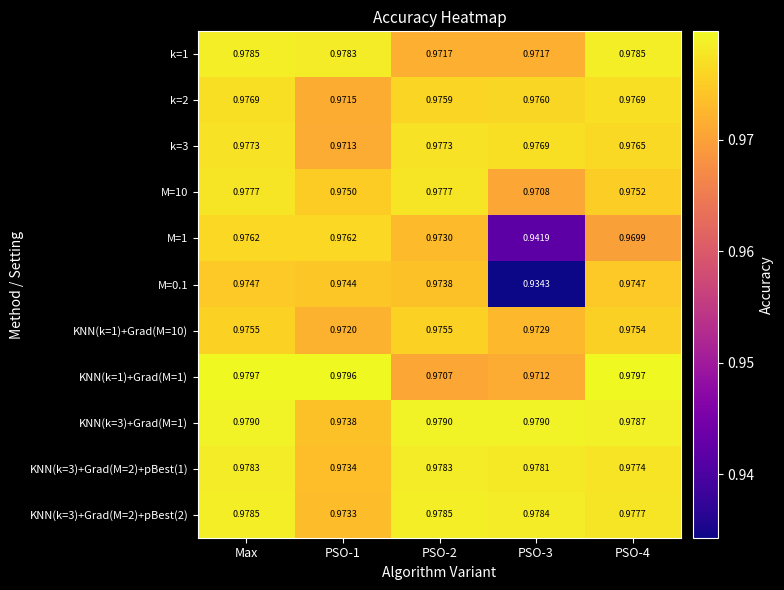

At which category is the sum across all series the highest?

Max